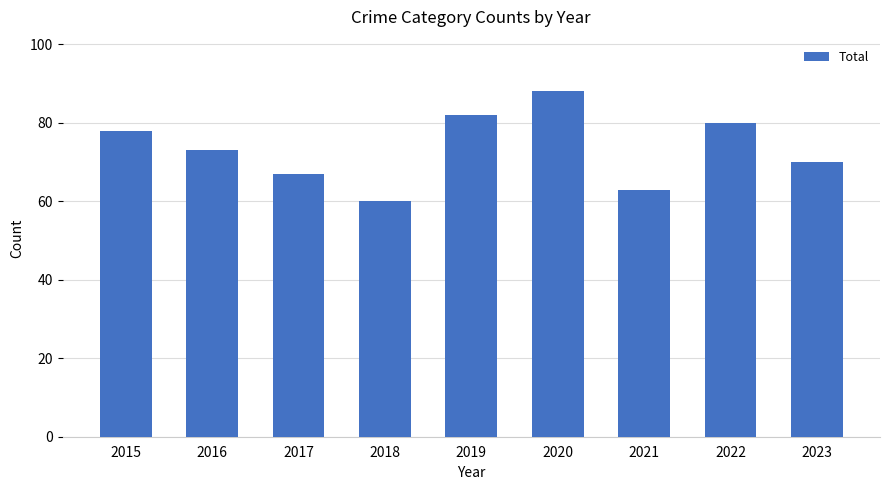

The value at 2023 is 43. True or false?

False